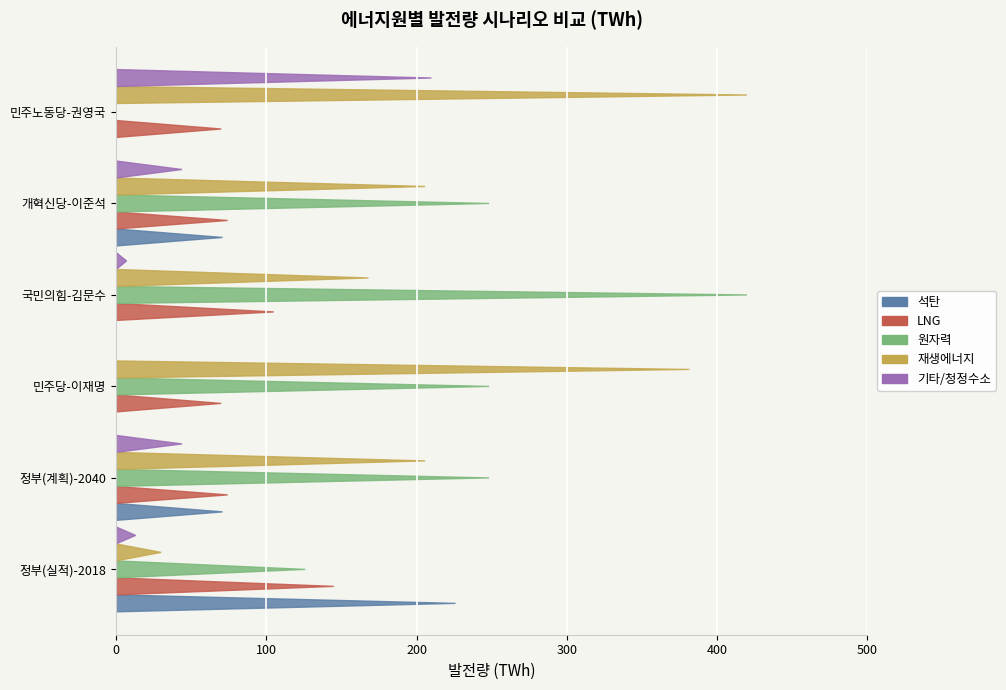

What is the value of the 원자력 bar at the 2nd from the left?

248.3